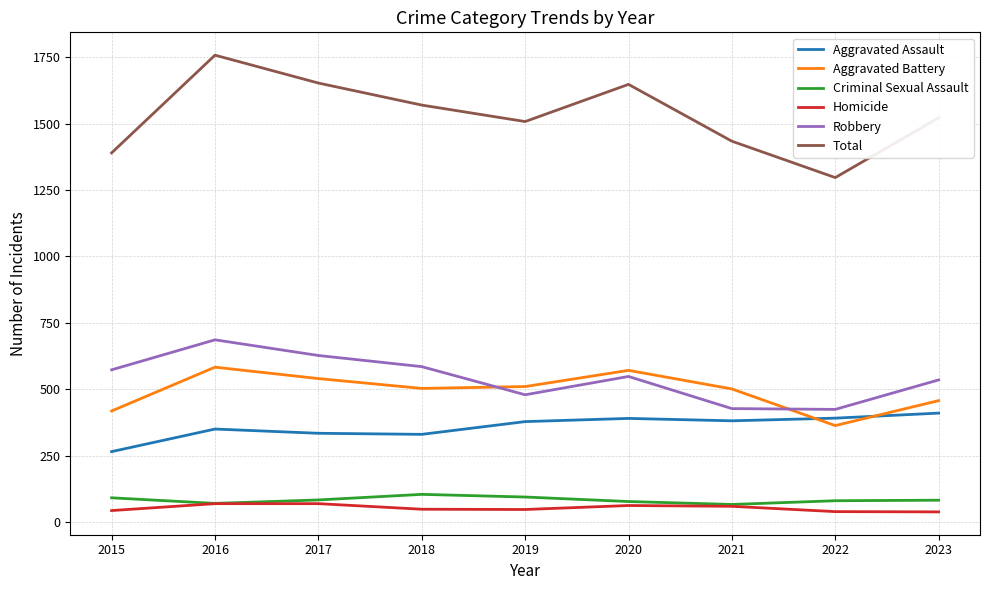

The value of Aggravated Battery at 2017 is 937. True or false?

False